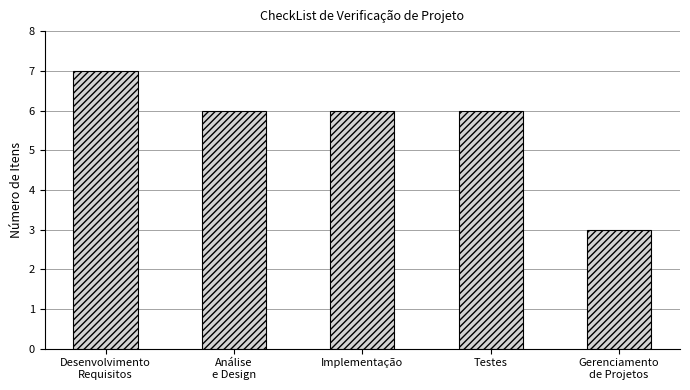

Does the chart contain stacked bars?

No